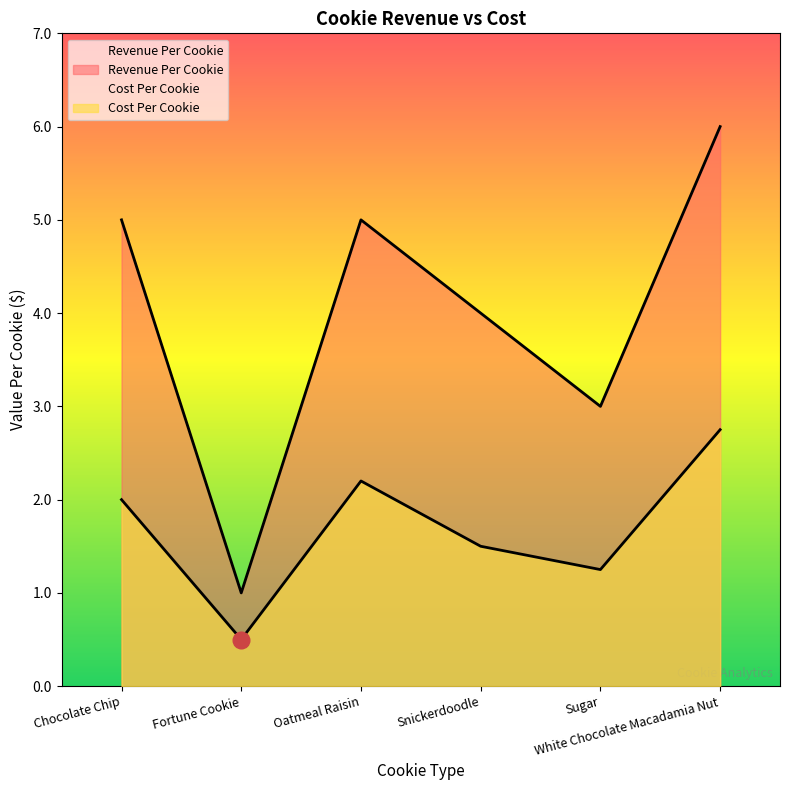

How many lines are shown in the chart?

2